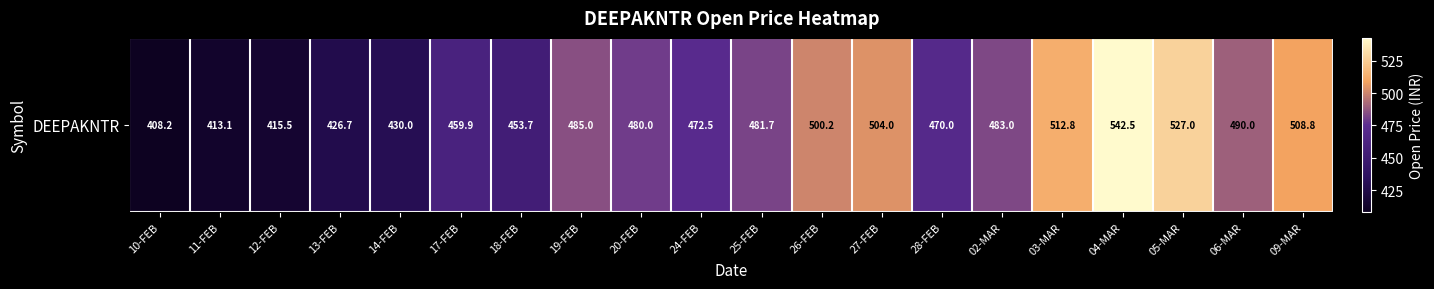

How many data points does each series have?

20